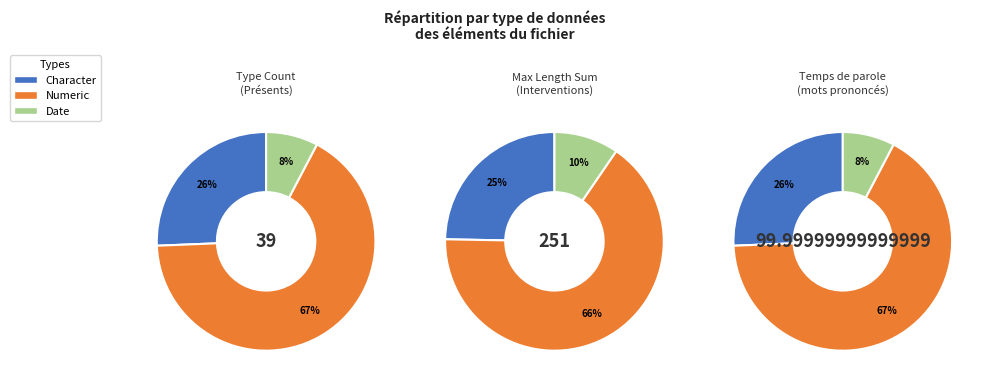

Rank the categories by value from highest to lowest.

Numeric, Character, Date